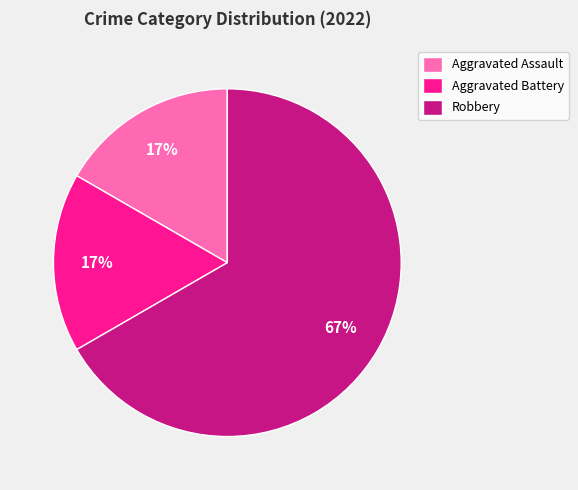

What is the majority slice?

Robbery